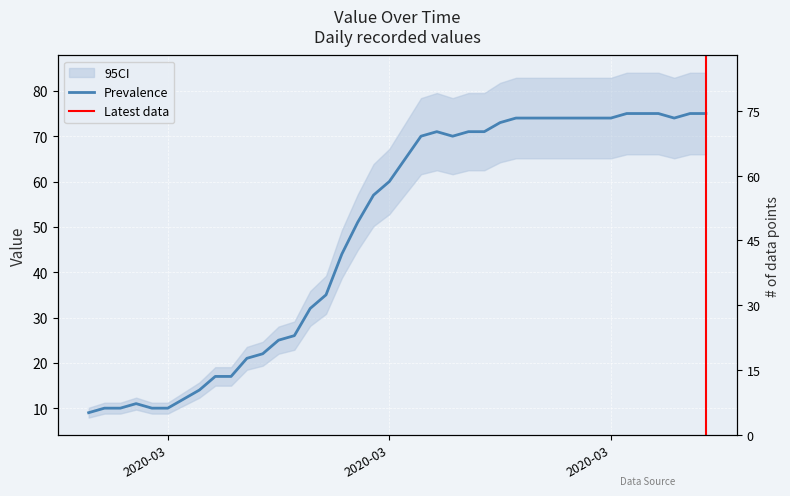

How many values are below 65?

20